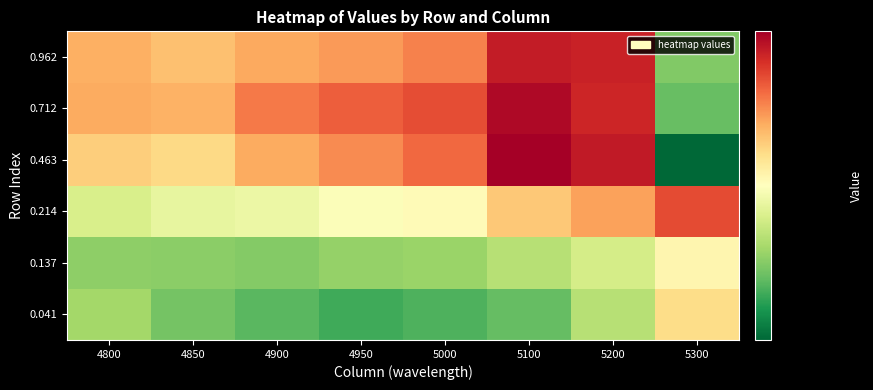

Reading left to right, what are all the values shown in this chart?

0.041: 4800=0.2	4850=0.2	4900=0.2	4950=0.2	5000=0.2	5100=0.2	5200=0.2	5300=0.3
0.137: 4800=0.2	4850=0.2	4900=0.2	4950=0.2	5000=0.2	5100=0.2	5200=0.2	5300=0.3
0.214: 4800=0.2	4850=0.3	4900=0.3	4950=0.3	5000=0.3	5100=0.3	5200=0.3	5300=0.3
0.463: 4800=0.3	4850=0.3	4900=0.3	4950=0.3	5000=0.3	5100=0.3	5200=0.3	5300=0.2
0.712: 4800=0.3	4850=0.3	4900=0.3	4950=0.3	5000=0.3	5100=0.3	5200=0.3	5300=0.2
0.962: 4800=0.3	4850=0.3	4900=0.3	4950=0.3	5000=0.3	5100=0.3	5200=0.3	5300=0.2